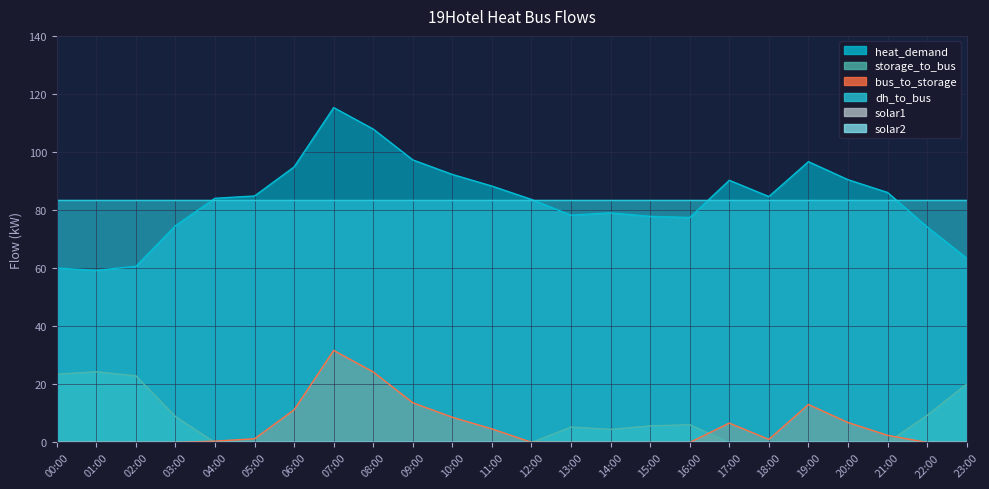

What is the difference between the maximum and minimum values in the heat_demand series?

56.1